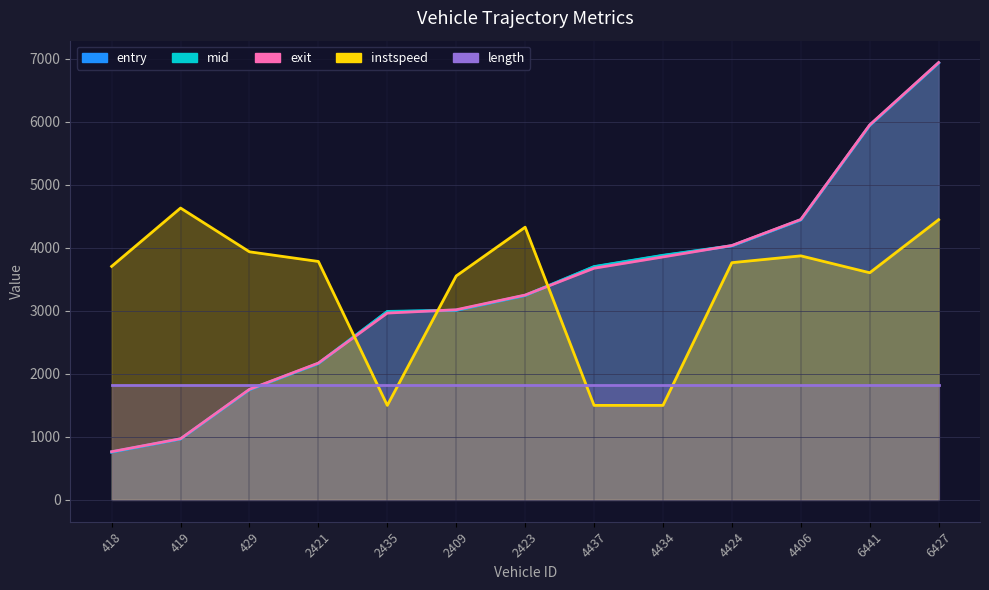

True or false: mid has more than 0 points higher than both neighbors.

False